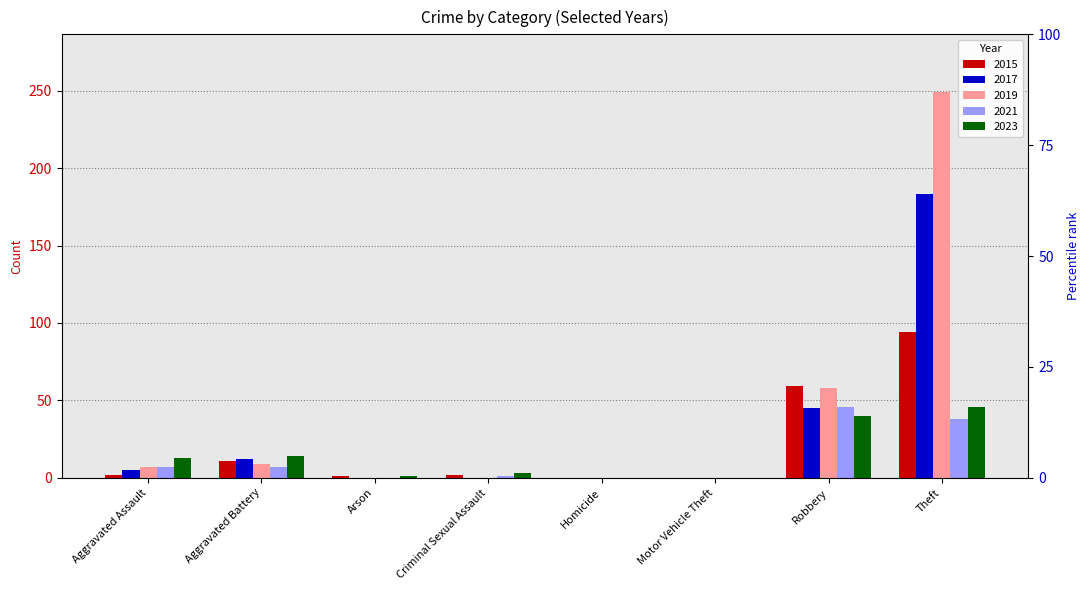

At which label is 2021 closest to 23?

Theft